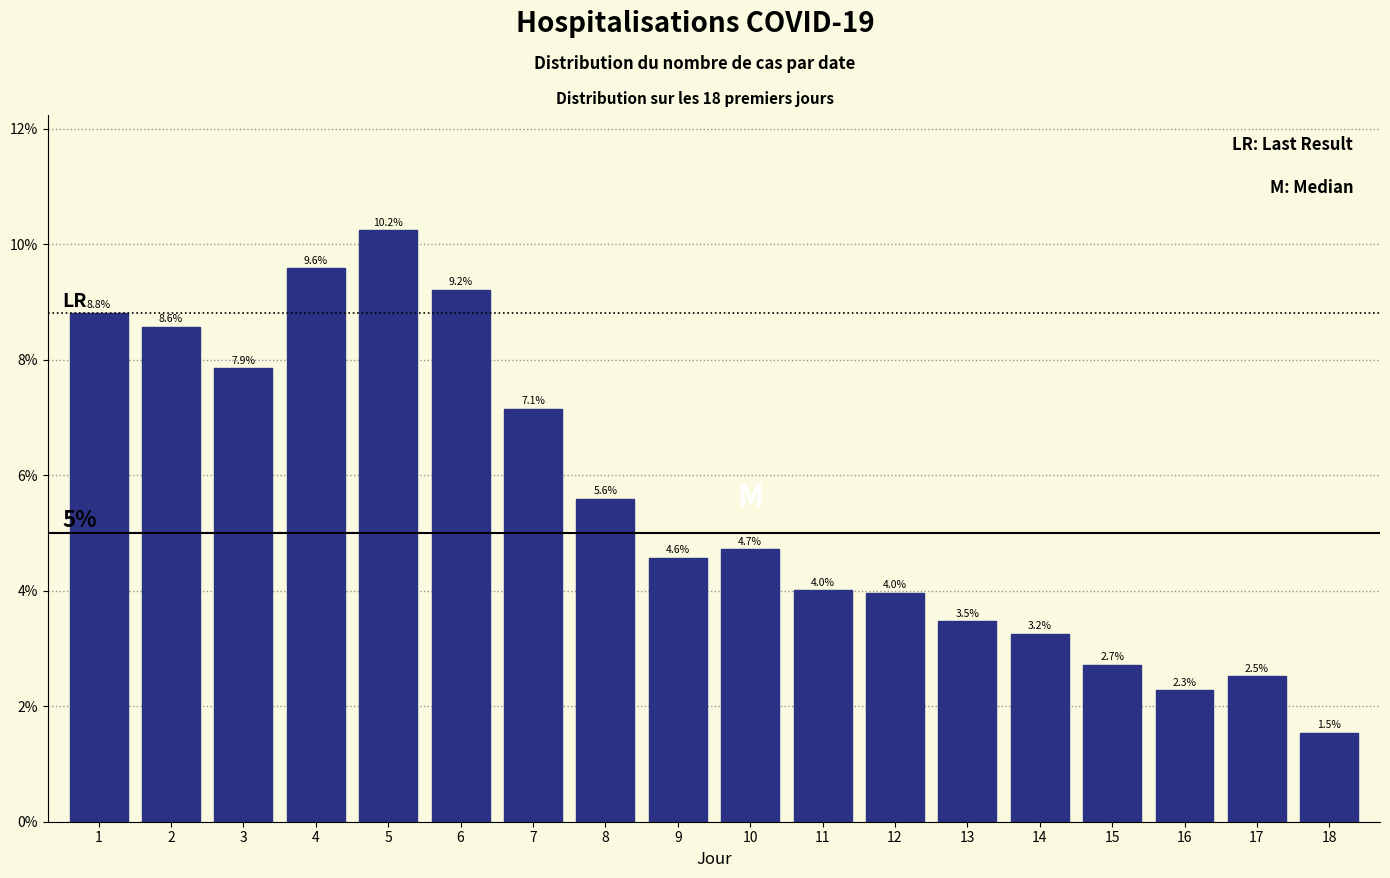

Reading left to right, transcribe all the data shown in this chart.

1=8.8	2=8.6	3=7.9	4=9.6	5=10.2	6=9.2	7=7.1	8=5.6	9=4.6	10=4.7	11=4.0	12=4.0	13=3.5	14=3.2	15=2.7	16=2.3	17=2.5	18=1.5